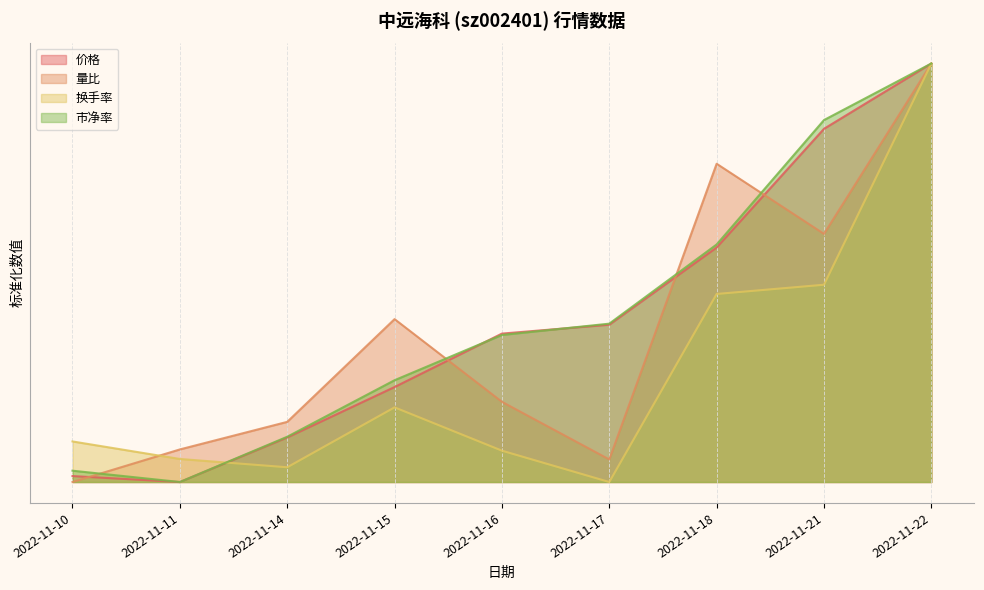

The 市净率 series shows 0.1 at 2022-11-14. True or false?

True